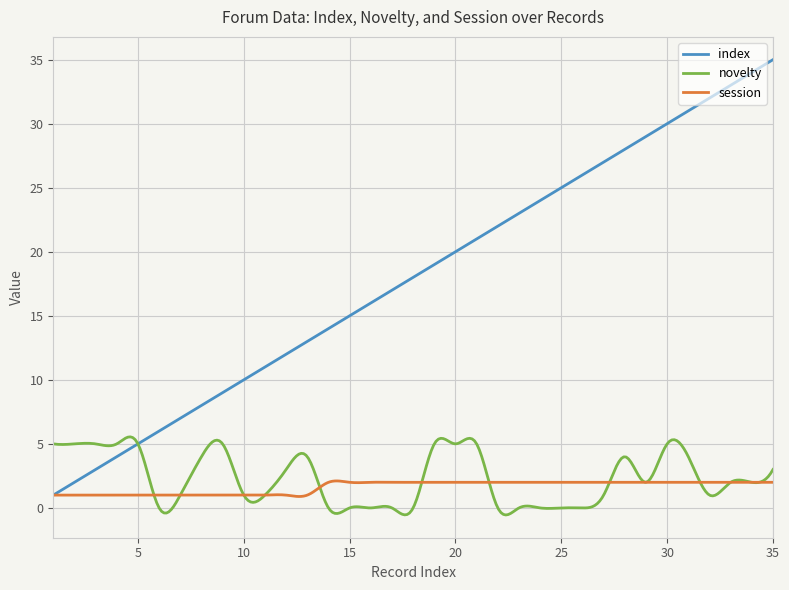

Which series has the largest range (max minus min)?

index